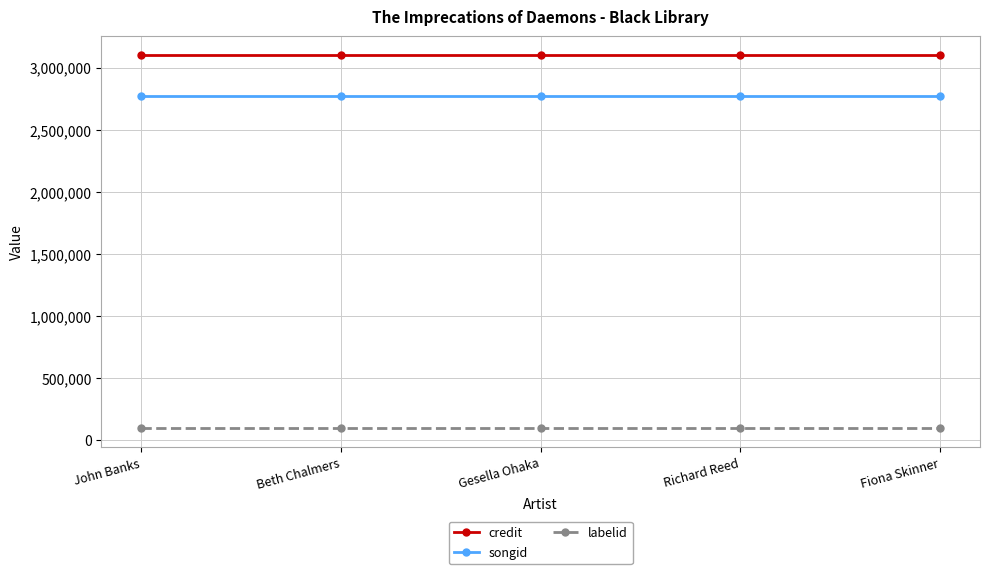

True or false: labelid and credit intersect in this chart.

False